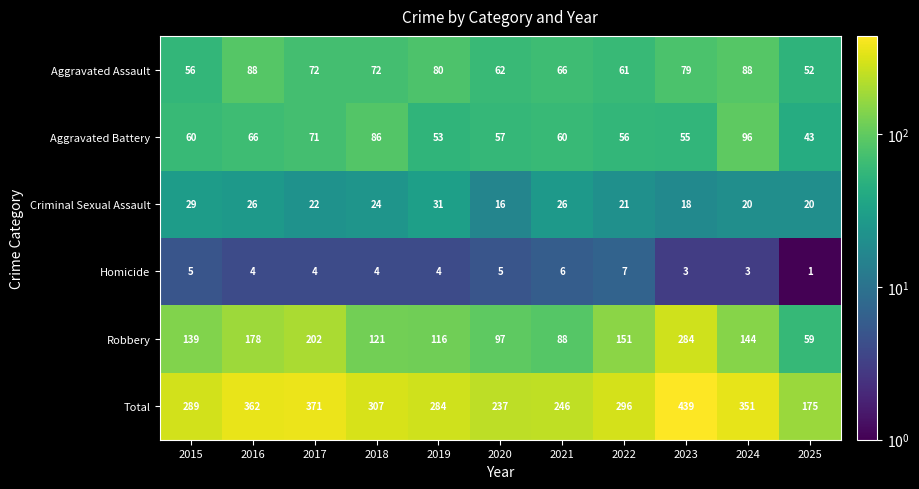

How many categories are shown in the chart?

11